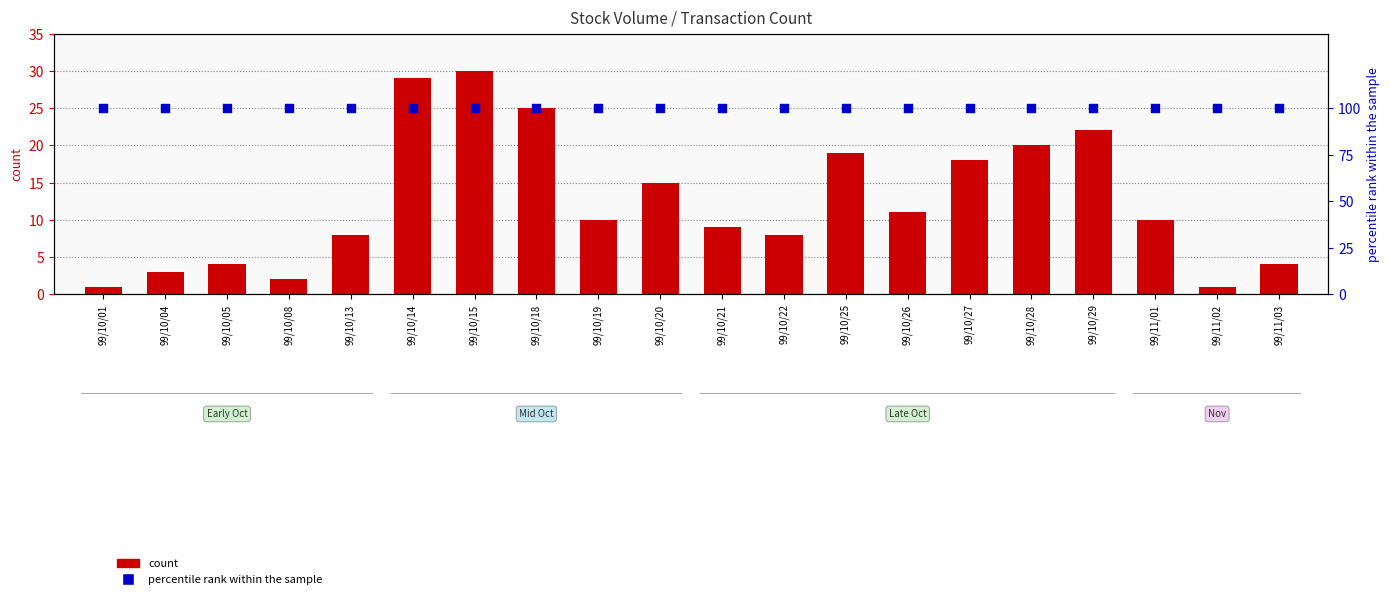

Which series contains the lowest Y value?

count